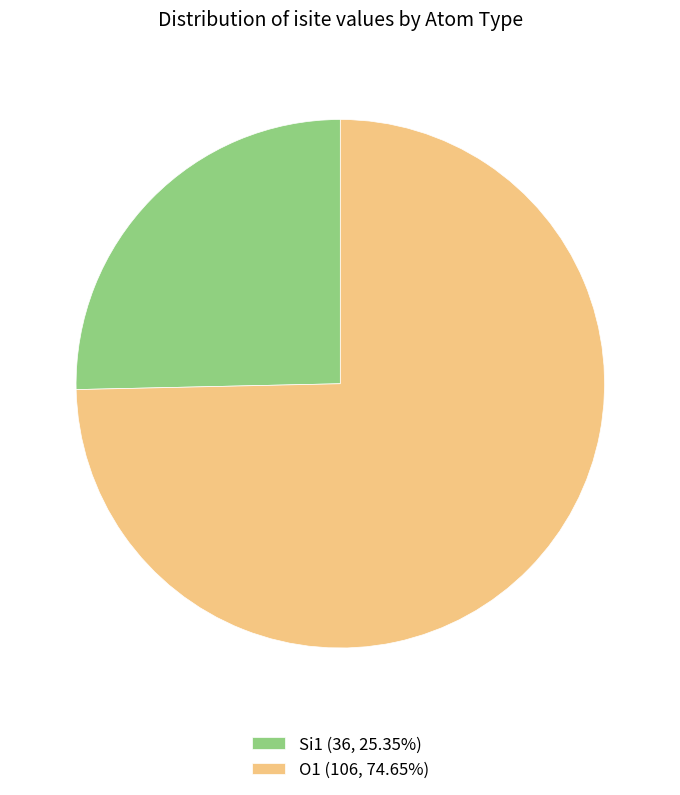

Approximately how many times larger is the value at O1 (106, 74.65%) compared to Si1 (36, 25.35%)?

2.9